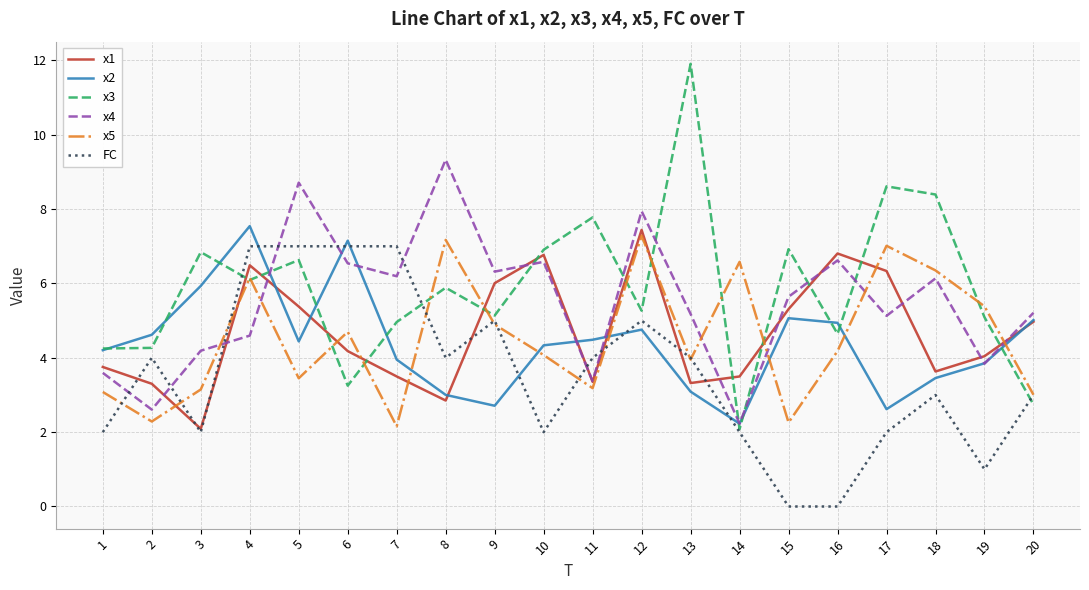

Which series has the widest spread of values?

x3